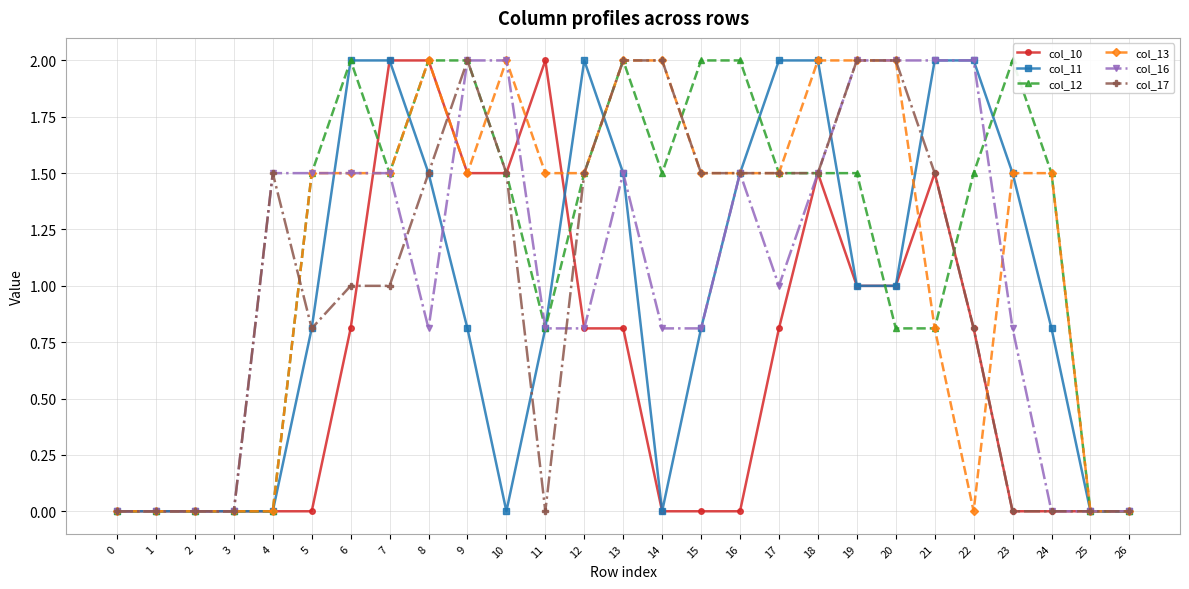

Is the value of col_13 at 26 greater than the value of col_11 at 6?

No